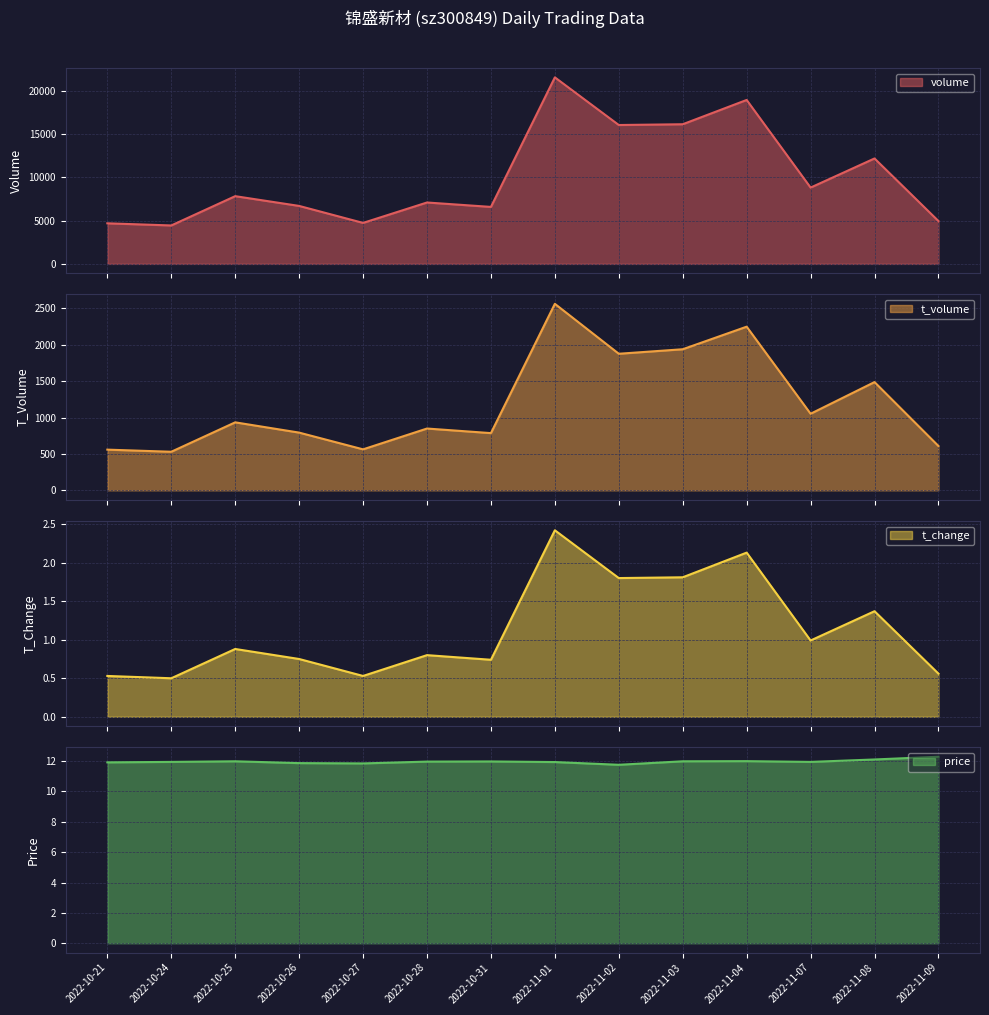

Reading left to right, extract all data points from this chart.

volume: 4688.0	4441.0	7826.0	6698.0	4736.0	7095.0	6584.0	21557.0	16049.0	16138.0	18945.0	8818.0	12184.0	4951.0
t_volume: 559.0	530.0	934.0	793.0	563.0	849.0	786.0	2562.0	1876.0	1938.0	2248.0	1052.0	1487.0	609.0
t_change: 0.5	0.5	0.9	0.8	0.5	0.8	0.7	2.4	1.8	1.8	2.1	1.0	1.4	0.6
price: 11.9	11.9	12.0	11.9	11.8	12.0	12.0	11.9	11.8	12.0	12.0	11.9	12.1	12.3